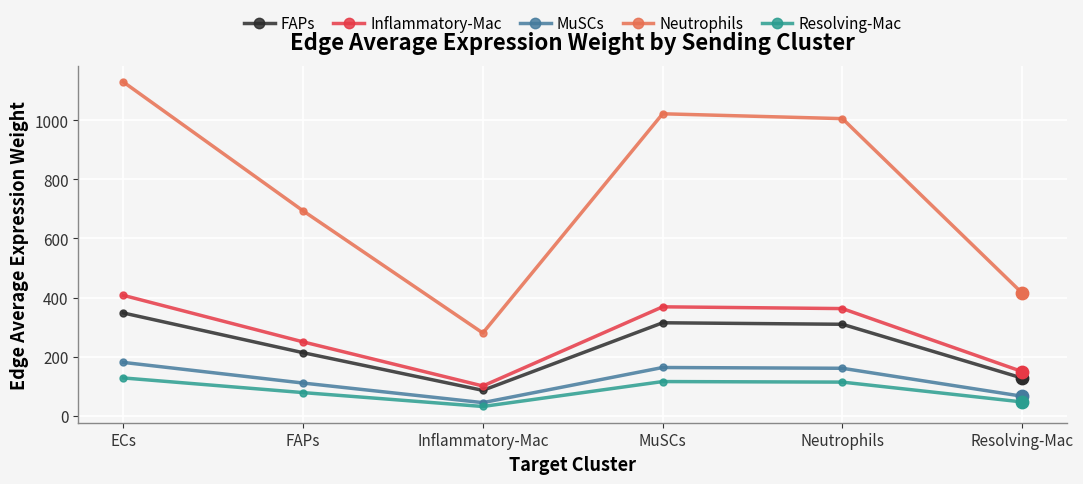

What is the difference between the highest and lowest values at FAPs?

614.5